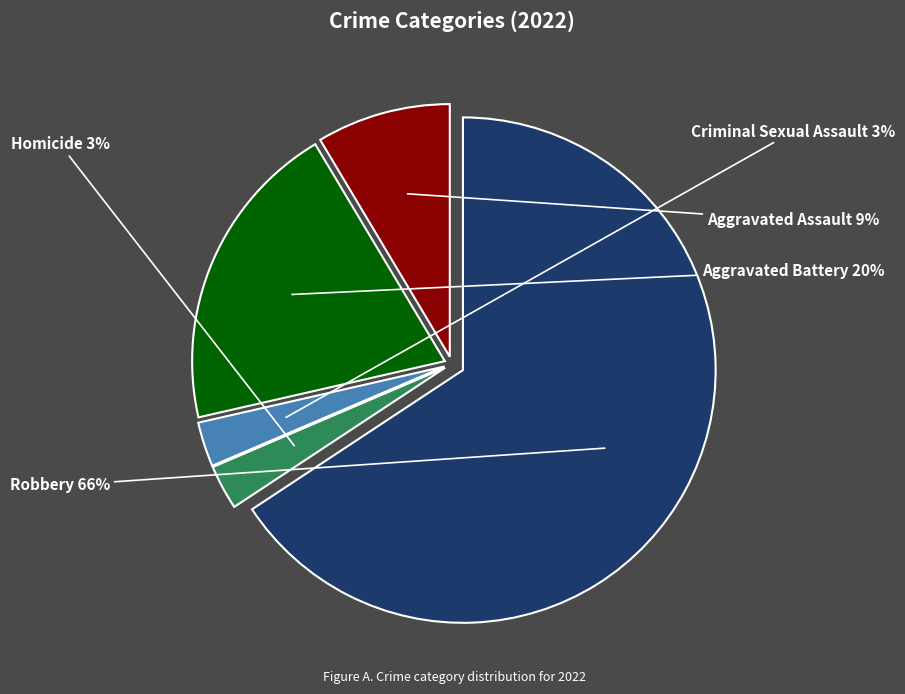

Is there a majority slice in this chart?

Yes